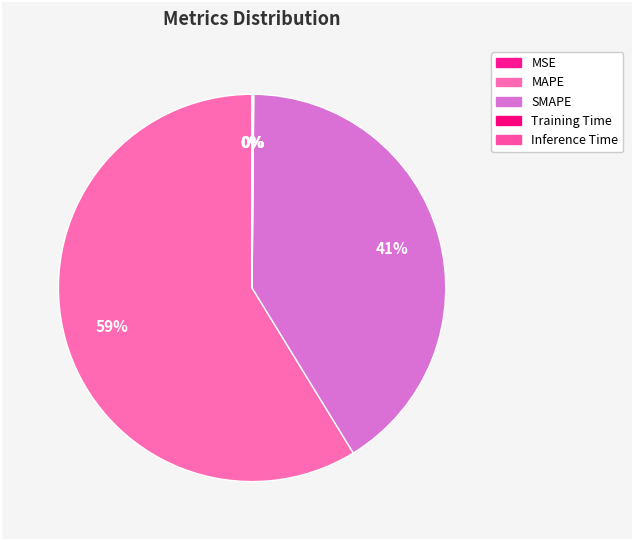

Is there any slice that represents more than half of the pie?

Yes